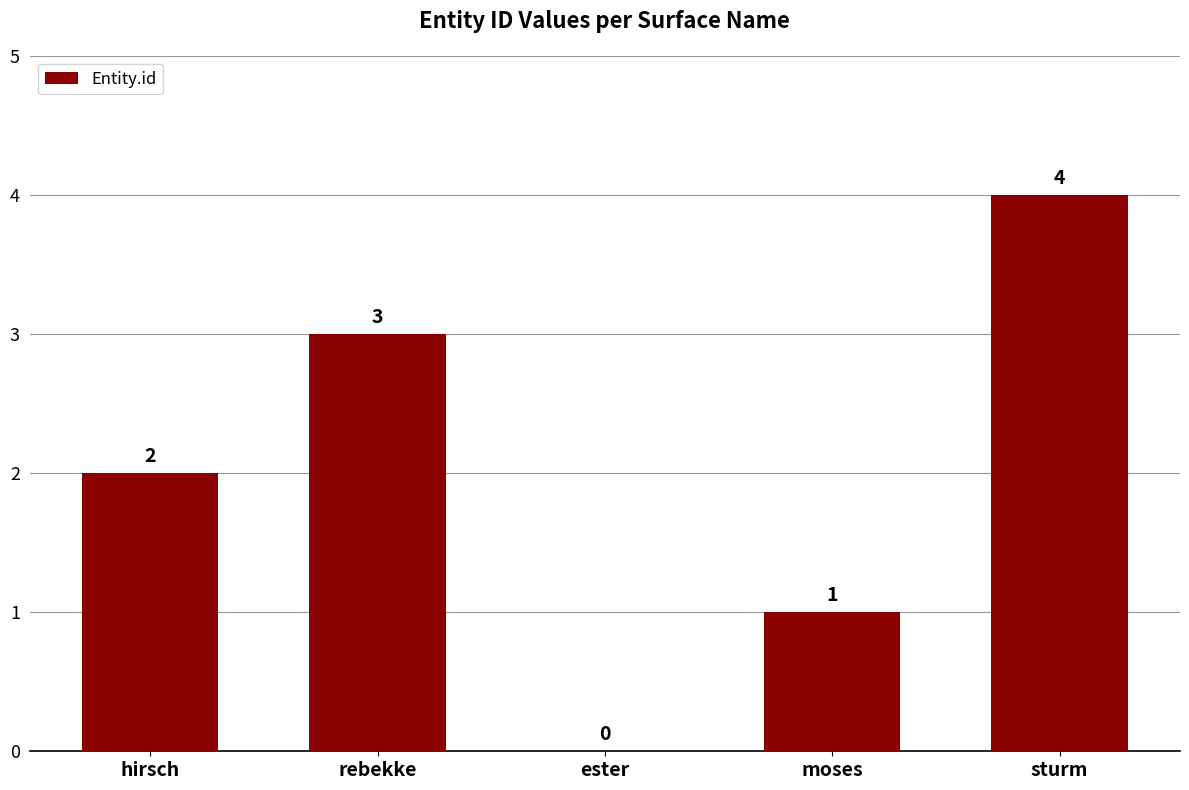

What is the average value?

2